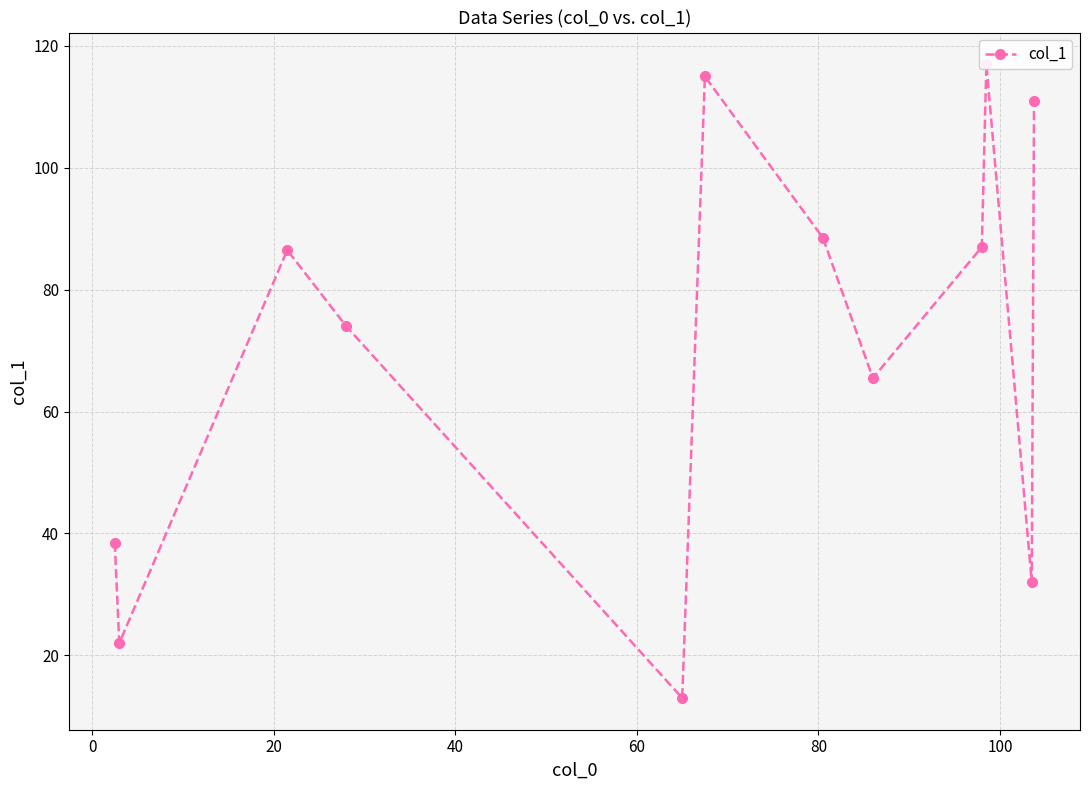

What is the average value?

70.8